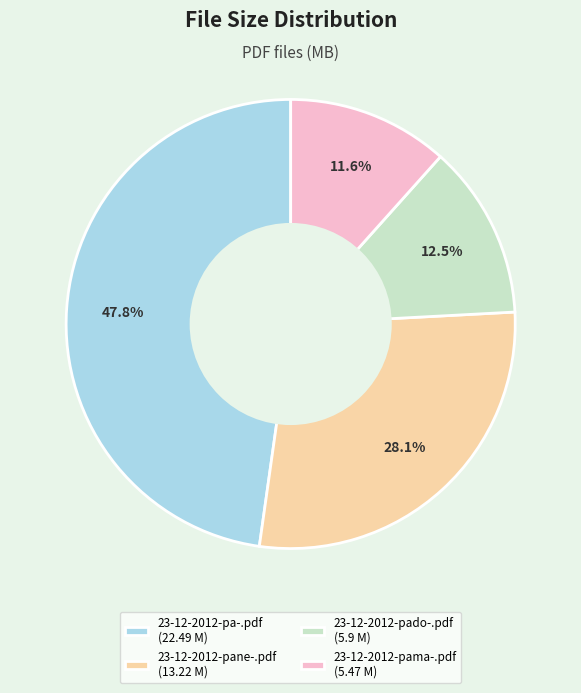

To the nearest percent, what percentage of the pie is 23-12-2012-pama-.pdf?

12%